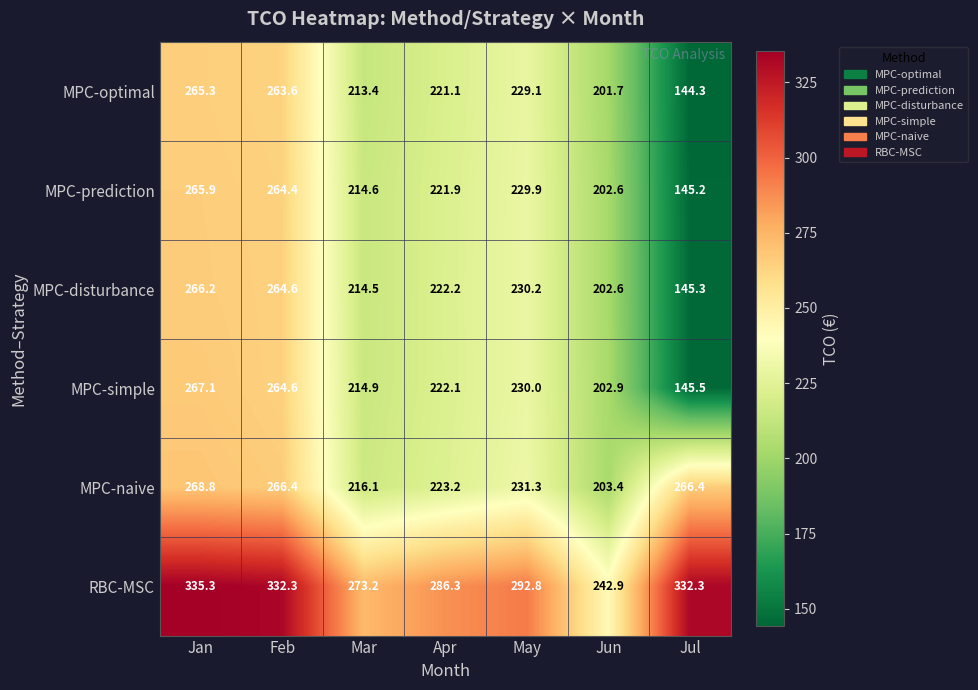

Between May and Jun, which series saw the biggest shift?

RBC-MSC